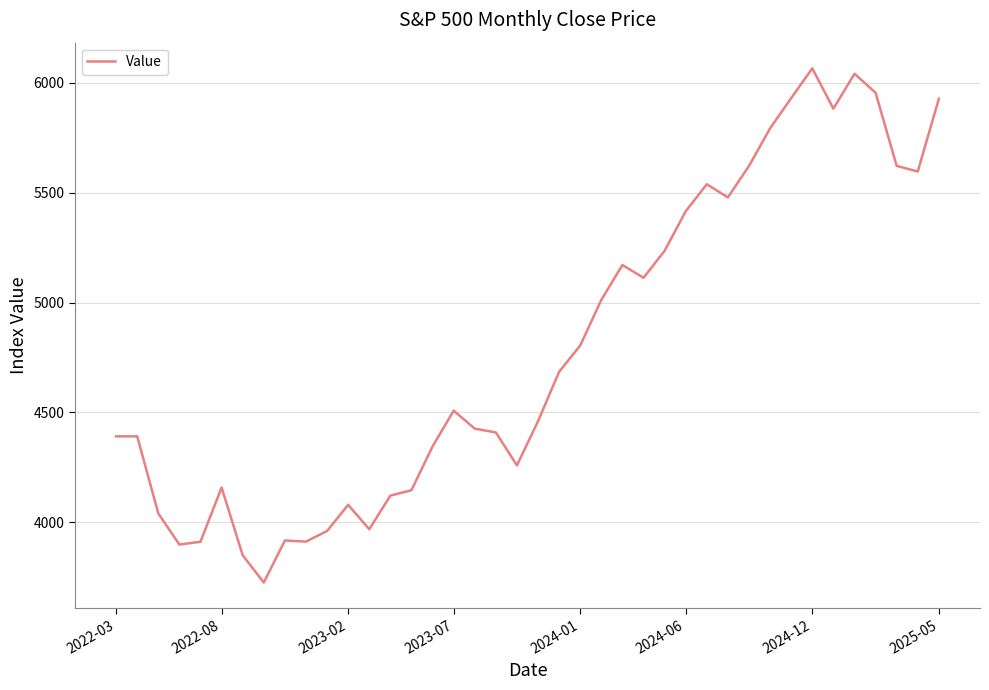

What is the sum of all values?

191764.1